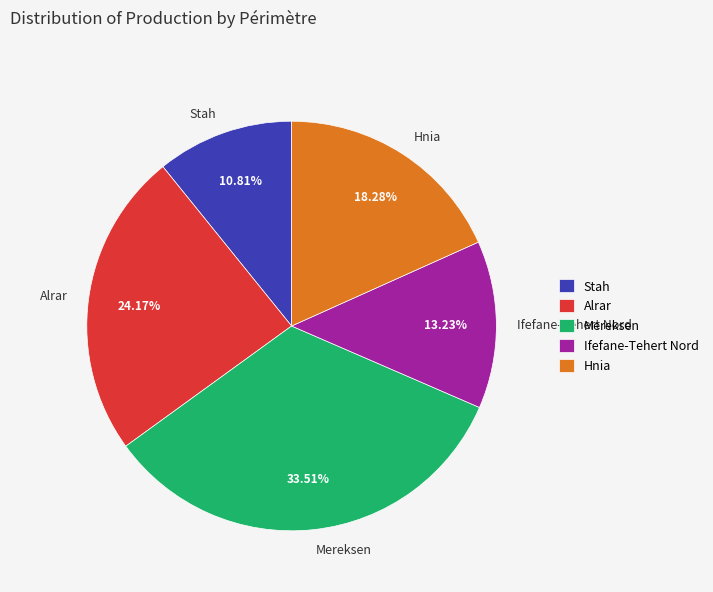

Is there a majority slice in this chart?

No